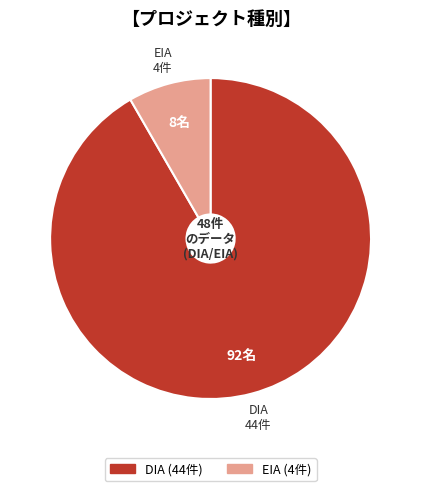

Which slice is the smallest?

EIA